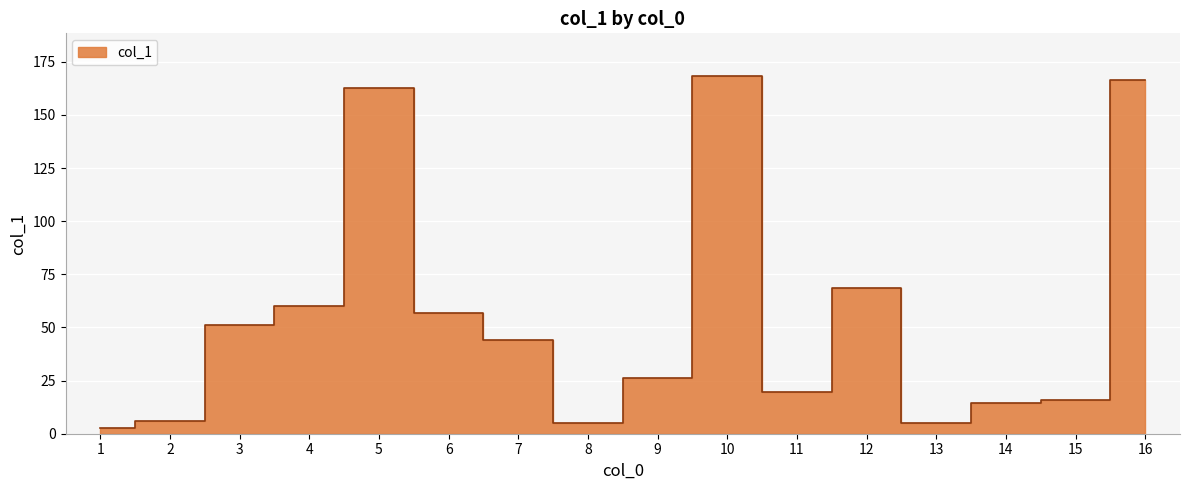

How many lines are shown in the chart?

1